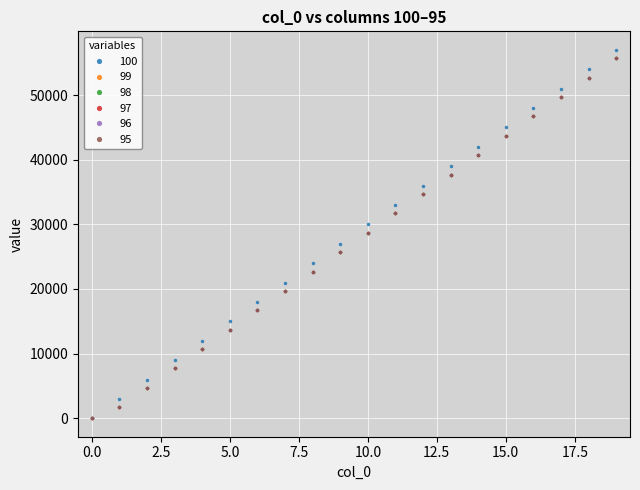

True or false: 98 and 96 intersect in this chart.

False